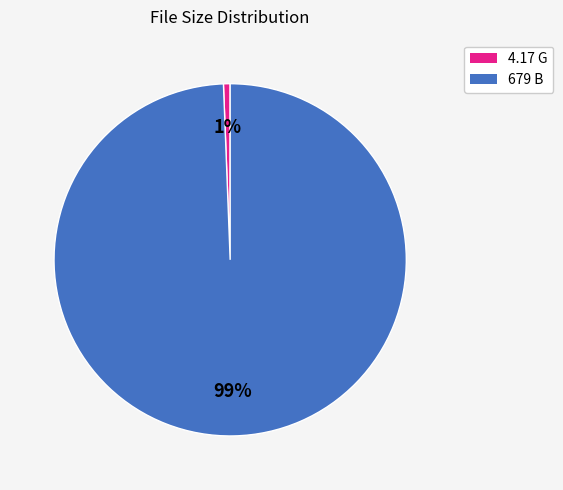

Is there any slice that represents more than half of the pie?

Yes